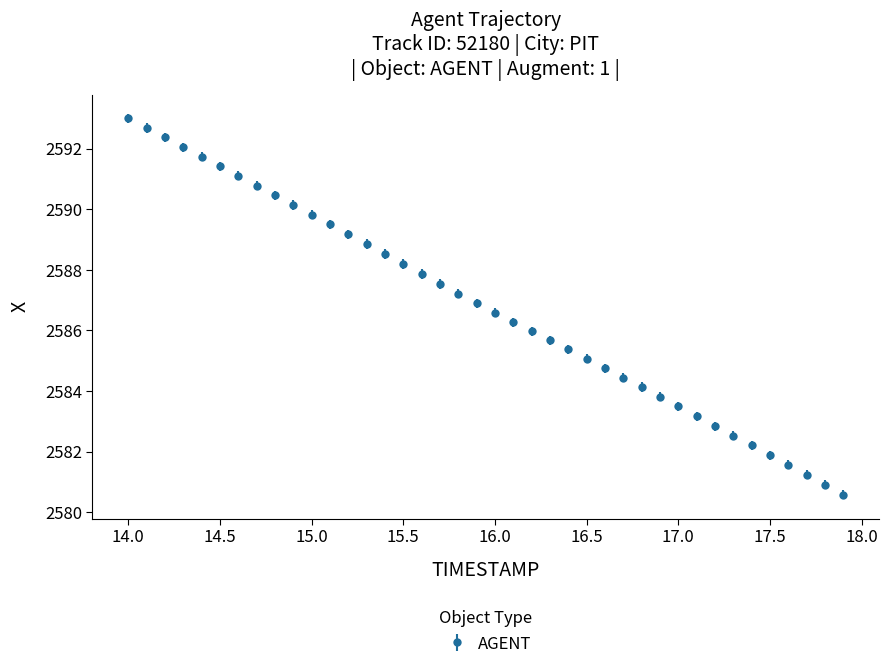

True or false: the data has more than 1 interior local peaks.

False